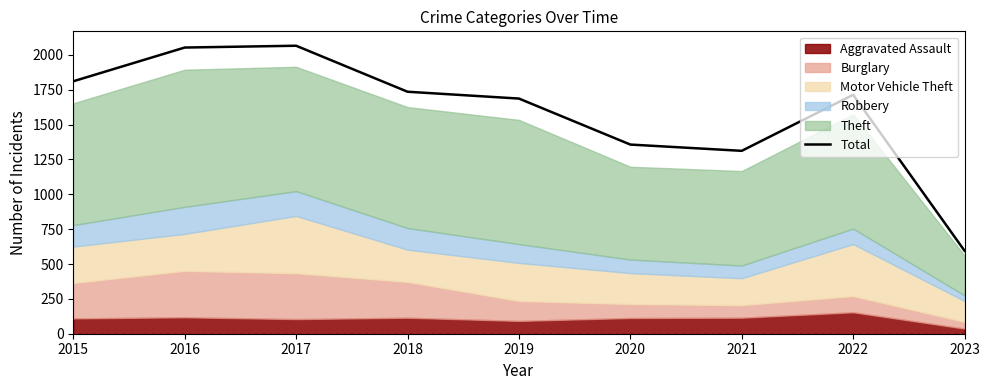

At which category does the data reach its first local valley?

2021